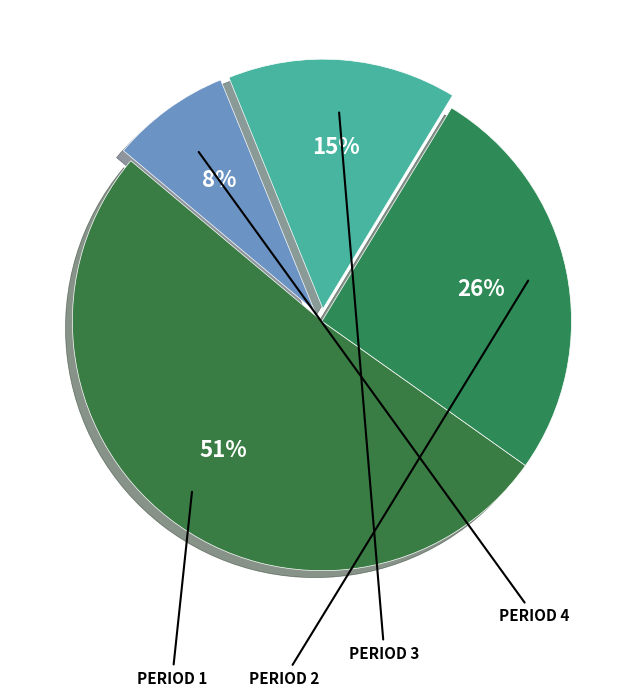

How many segments does this pie chart have?

4